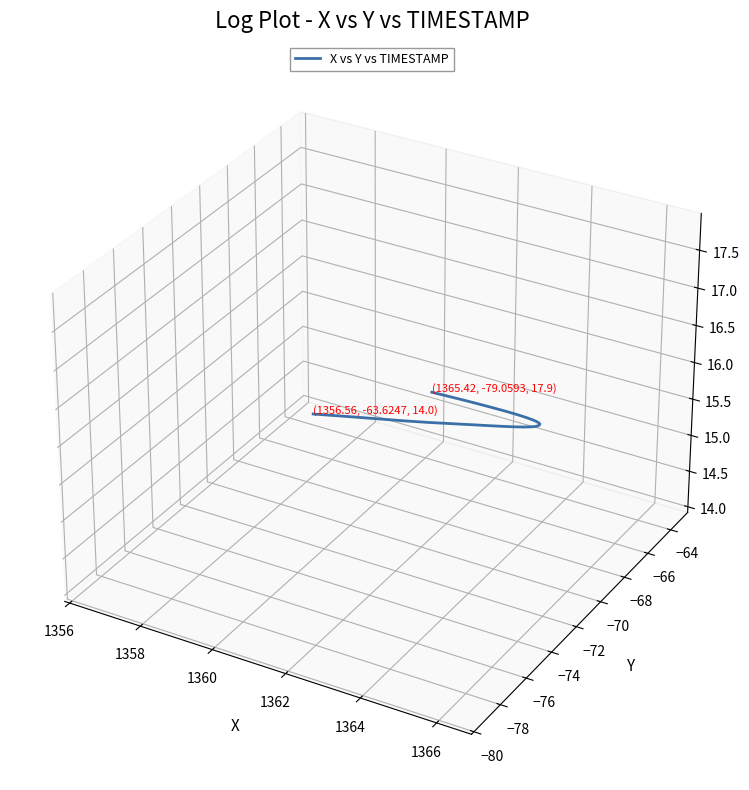

True or false: there are more than 0 points higher than both neighbors.

False